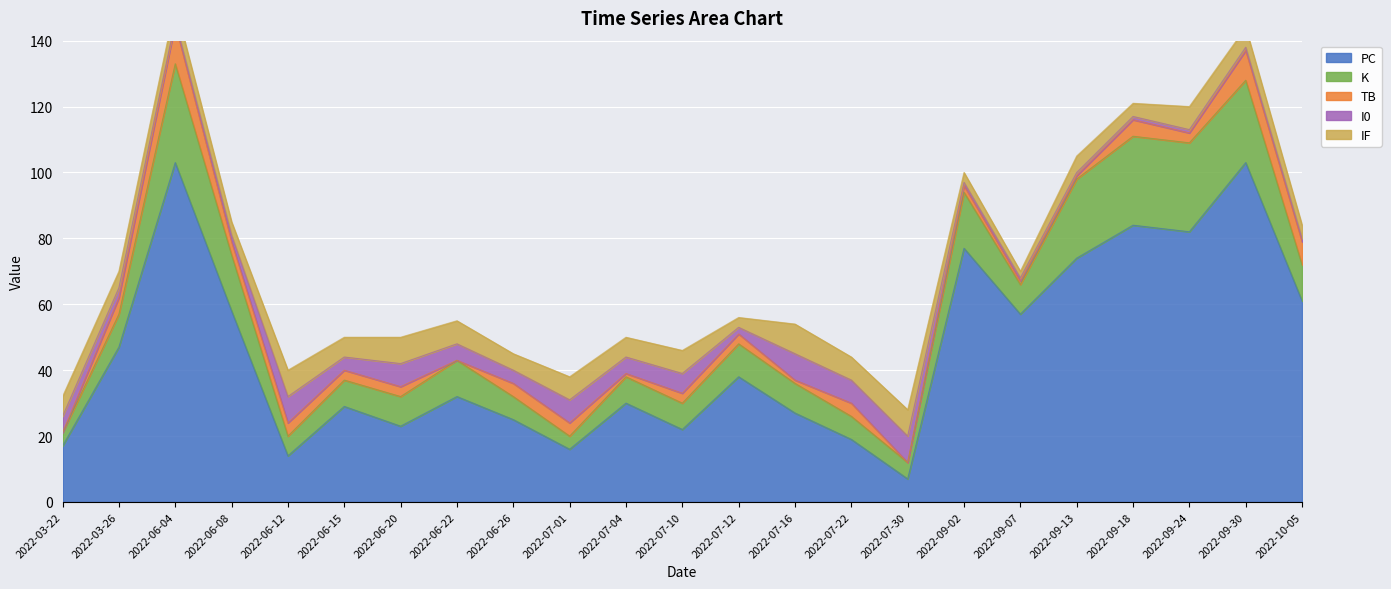

Reading right to left, list all the values displayed in this chart.

PC: 61	103	82	84	74	57	77	7	19	27	38	22	30	16	25	32	23	29	14	58	103	47	17
K: 11	25	27	27	24	9	17	5	7	9	10	8	8	4	7	11	9	8	6	17	30	10	4
TB: 7	9	3	5	1	1	2	0	4	1	3	3	1	4	4	0	3	3	4	4	12	5	0
I0: 1	1	1	1	1	1	1	8	7	8	2	6	5	7	4	5	7	4	8	2	1	3	5
IF: 4	6	7	4	5	2	3	8	7	9	3	7	6	7	5	7	8	6	8	4	5	5	6